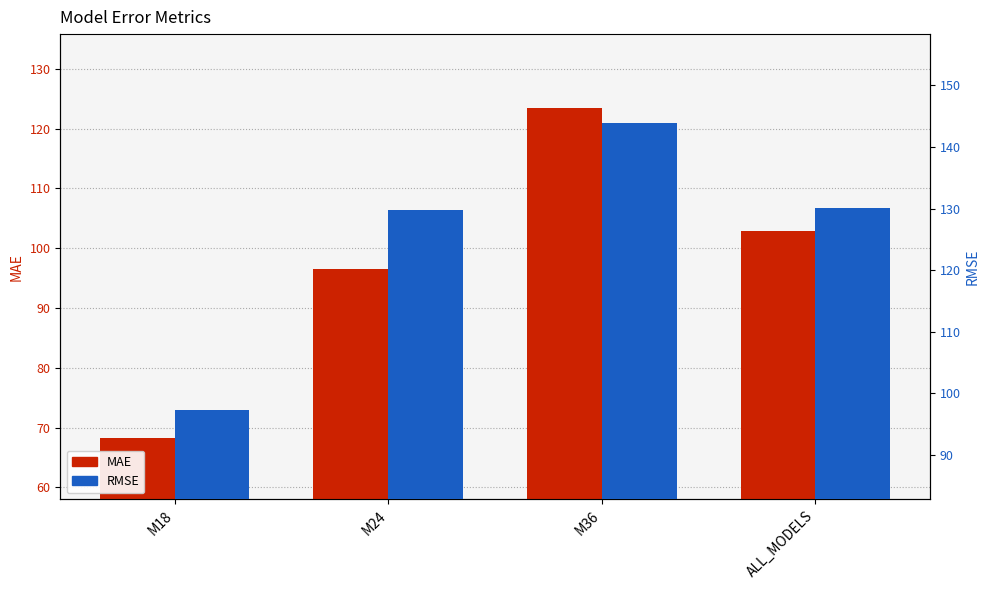

Rank the series at ALL_MODELS from lowest to highest value.

MAE, RMSE